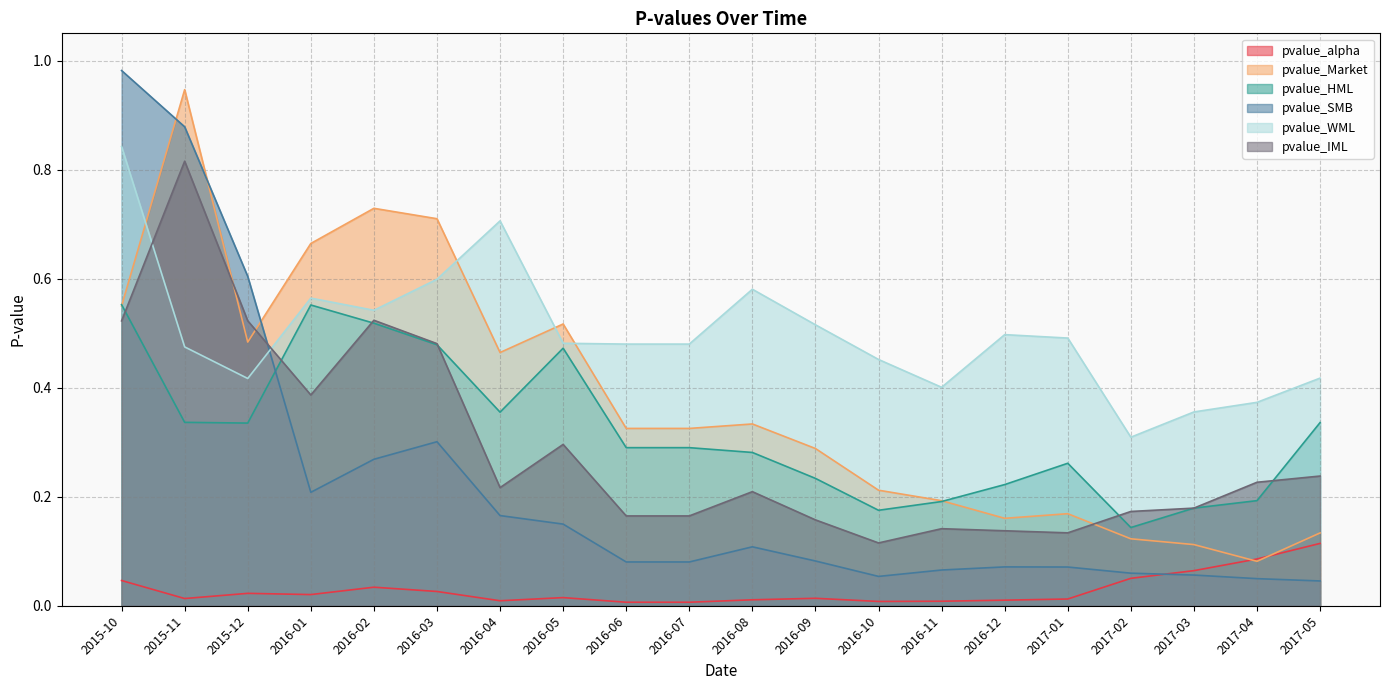

How many distinct data groups are displayed?

6